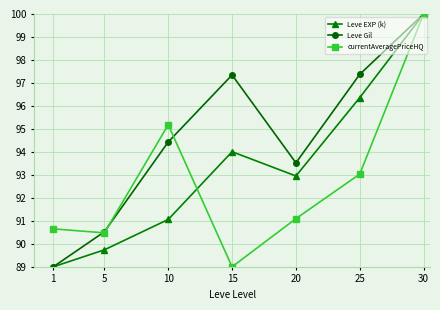

At which category does Leve Gil reach its first local valley?

20